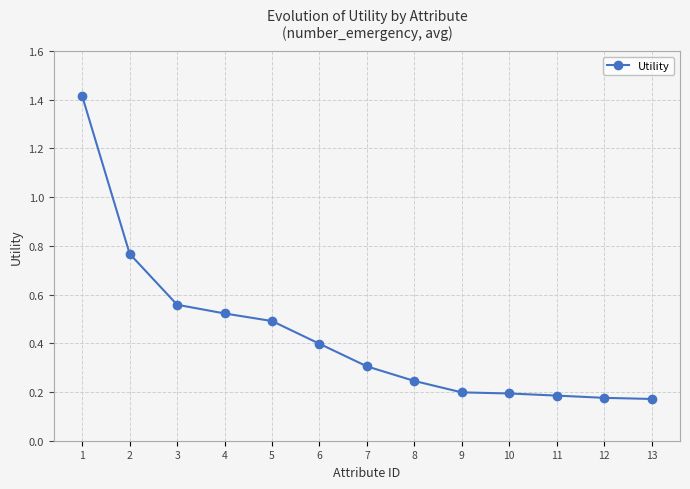

Between 10 and 2, which is larger?

2